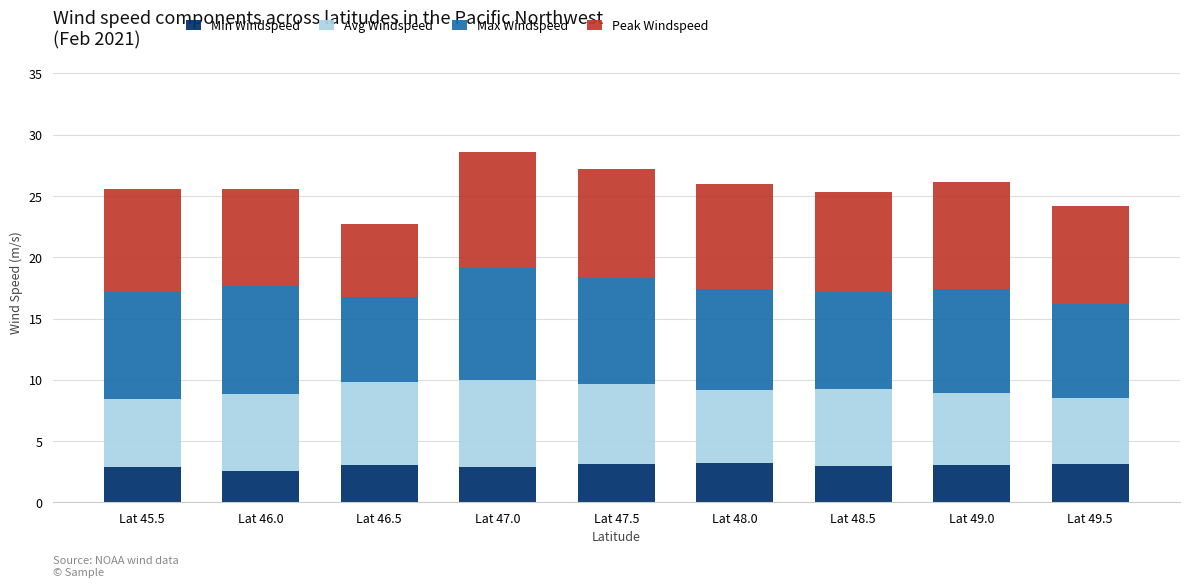

What is the maximum value for Min Windspeed?

3.2